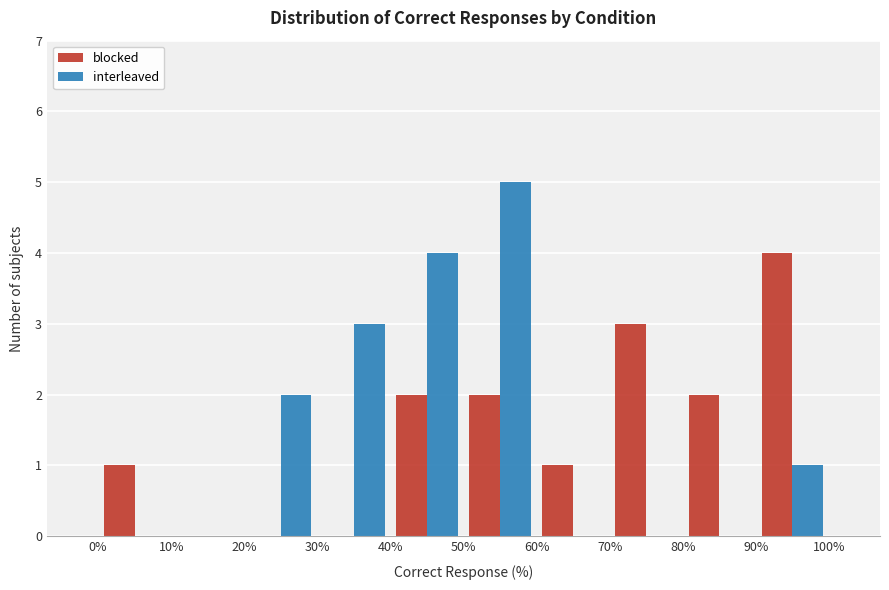

Reading left to right, transcribe this chart: for each range on the x-axis, give the height of each series' bar. The values are not printed on the chart, so give them approximately, as read against the axis.

0% to 10%: blocked=1	interleaved=0
10% to 20%: blocked=0	interleaved=0
20% to 30%: blocked=0	interleaved=2
30% to 40%: blocked=0	interleaved=3
40% to 50%: blocked=2	interleaved=4
50% to 60%: blocked=2	interleaved=5
60% to 70%: blocked=1	interleaved=0
70% to 80%: blocked=3	interleaved=0
80% to 90%: blocked=2	interleaved=0
90% to 100%: blocked=4	interleaved=1